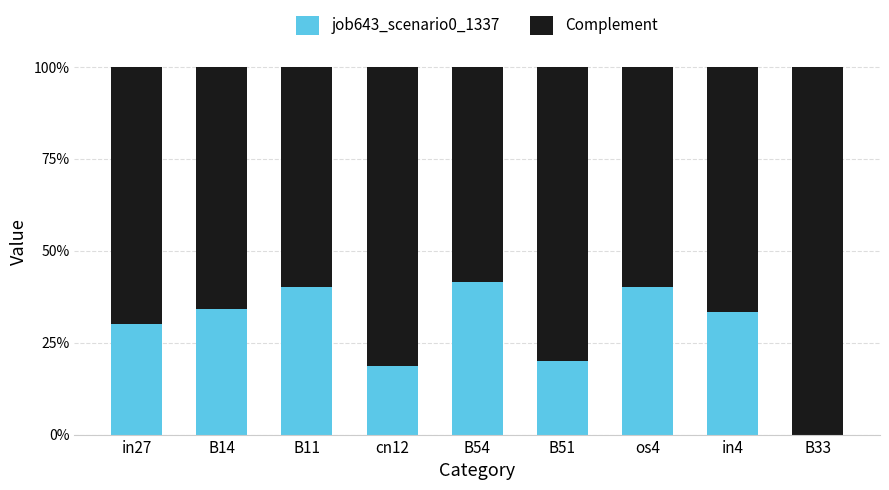

Is it true that Complement equals 1.1 at B14?

False